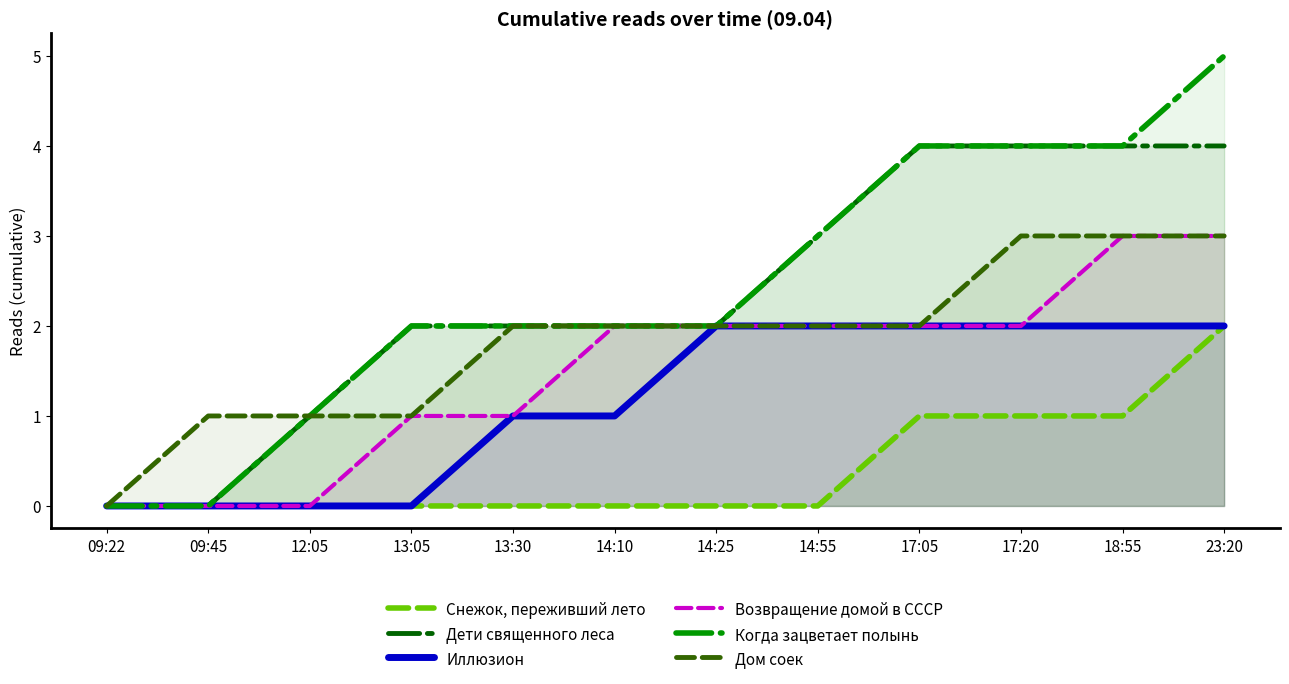

The Снежок, переживший лето series shows -1 at 13:30. True or false?

False